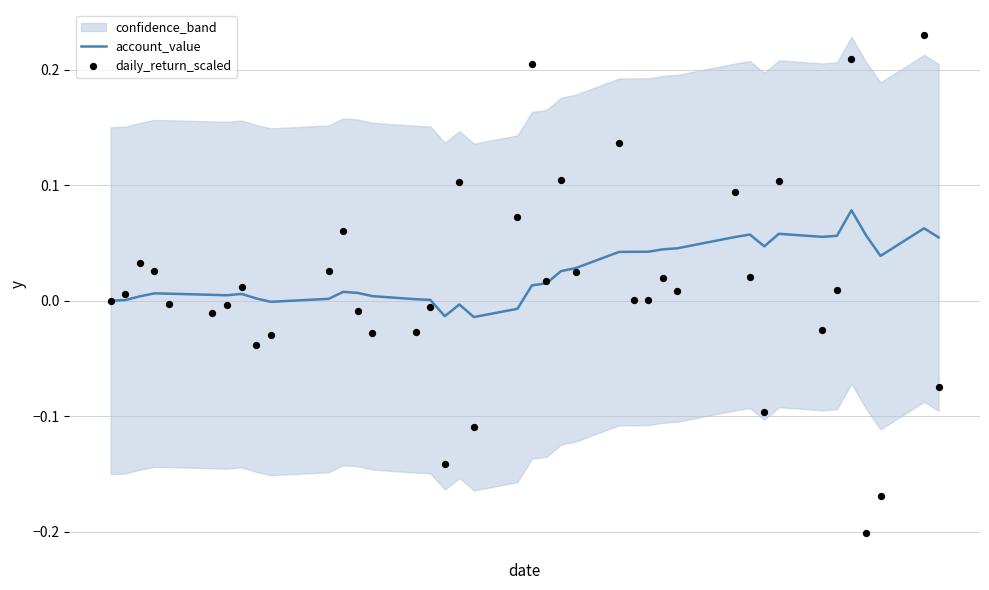

Which series reaches the minimum Y coordinate?

daily_return_scaled